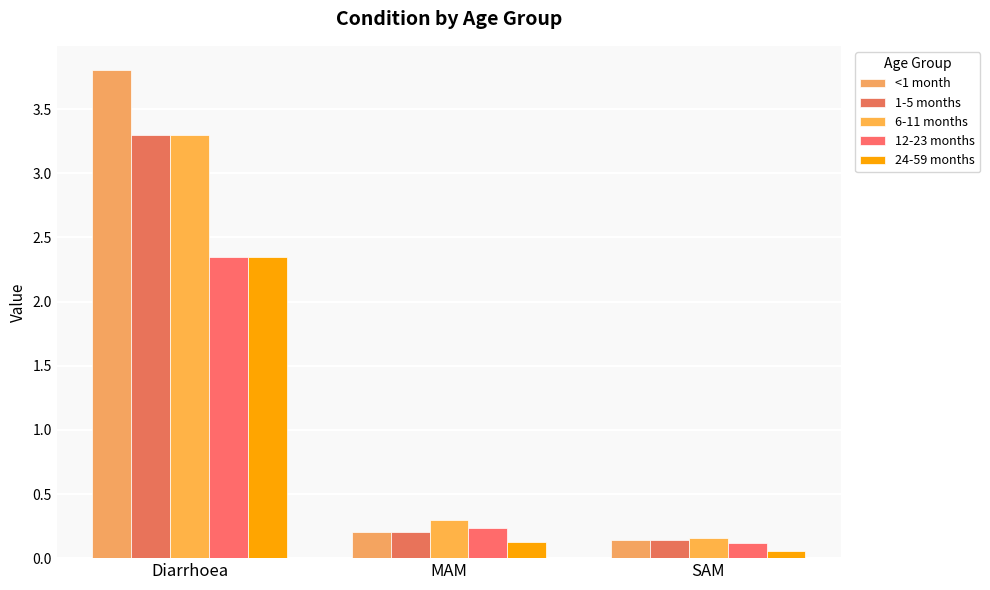

At which category is the sum across all series the highest?

Diarrhoea